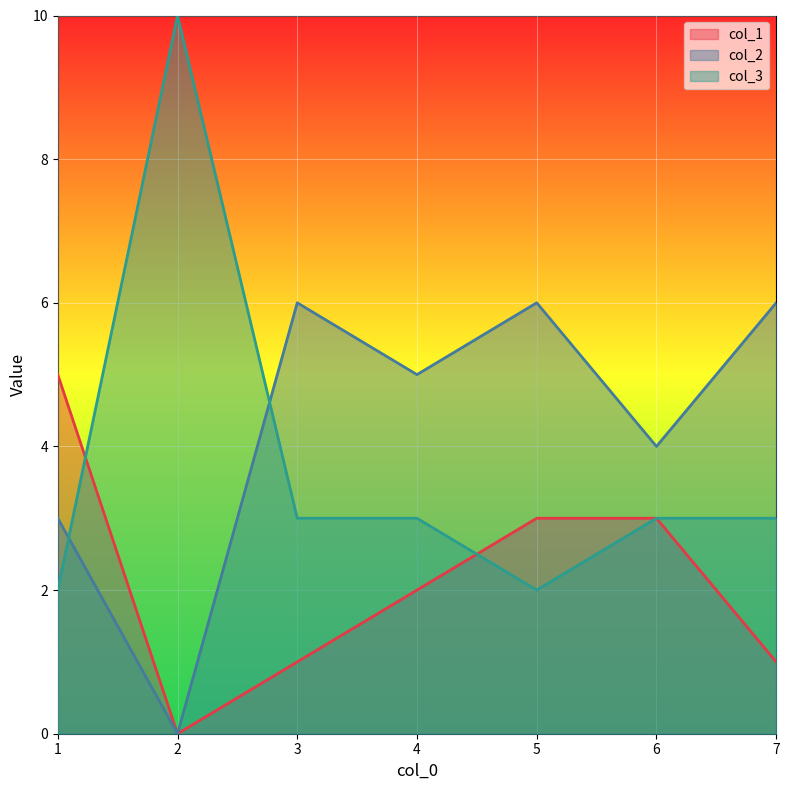

Reading right to left, what are all the values shown in this chart?

col_1: 7=1	6=3	5=3	4=2	3=1	2=0	1=5
col_2: 7=6	6=4	5=6	4=5	3=6	2=0	1=3
col_3: 7=3	6=3	5=2	4=3	3=3	2=10	1=2